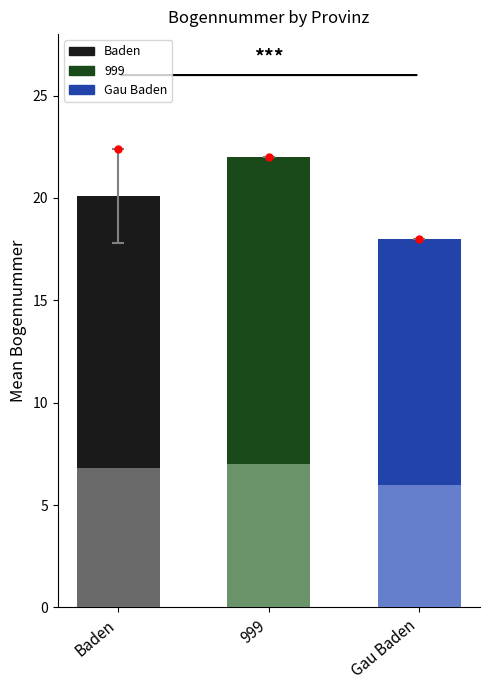

The mean_bogennummer_num series shows 12.5 at Gau Baden. True or false?

False